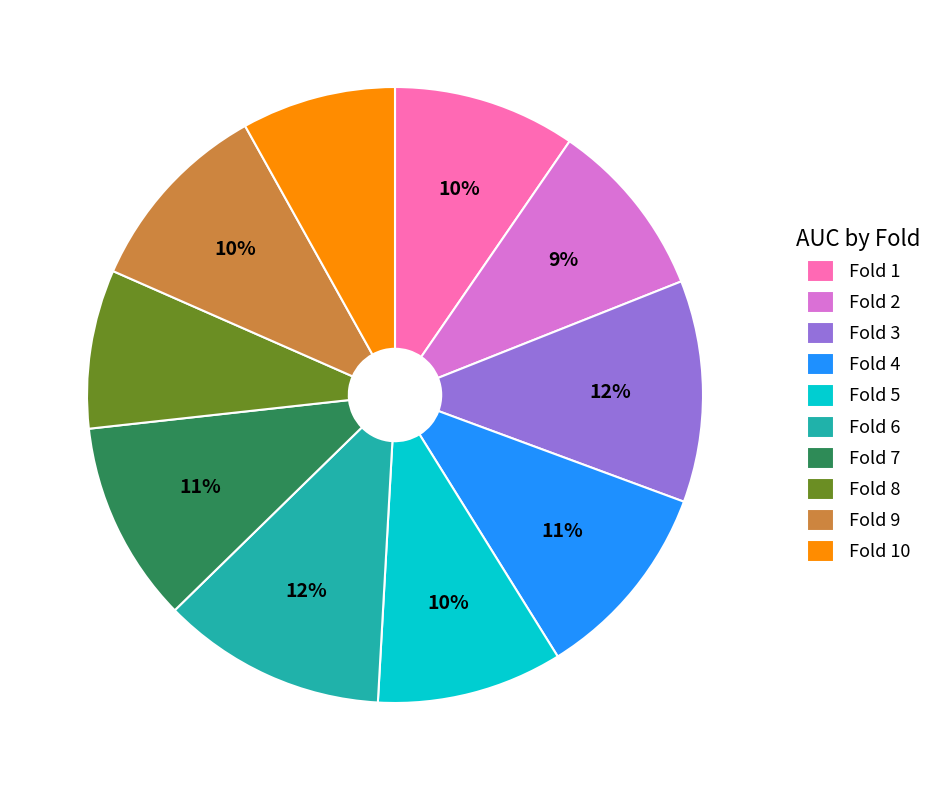

Combined, do Fold 7 and Fold 1 account for over 50%?

No